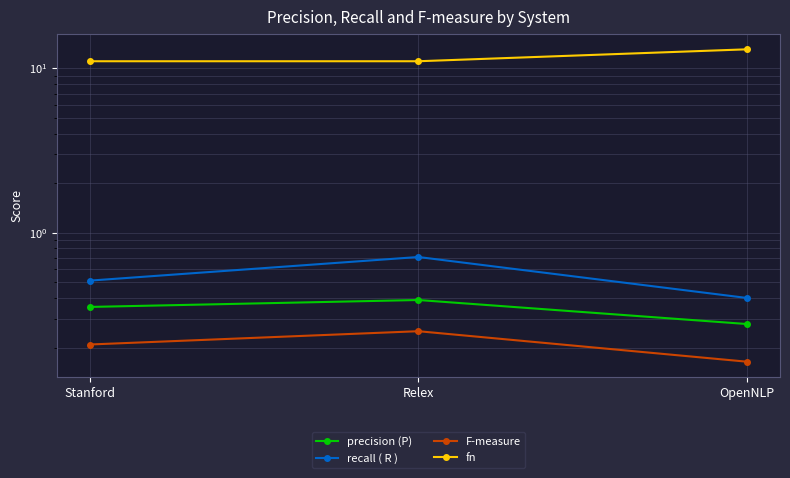

What is the label of the 2nd point from the left?

Relex